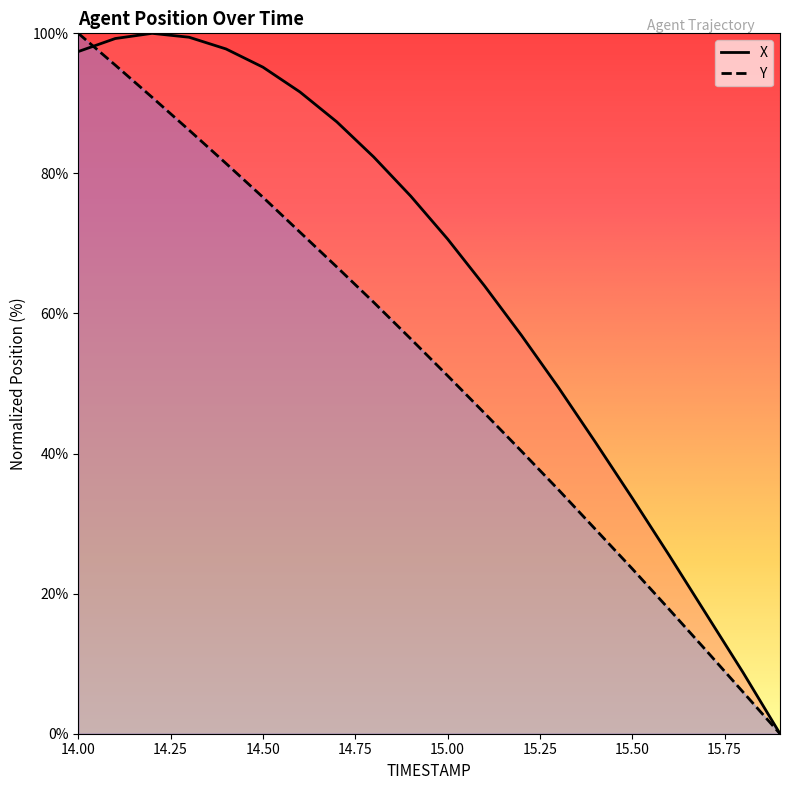

Which series has the largest range (max minus min)?

X